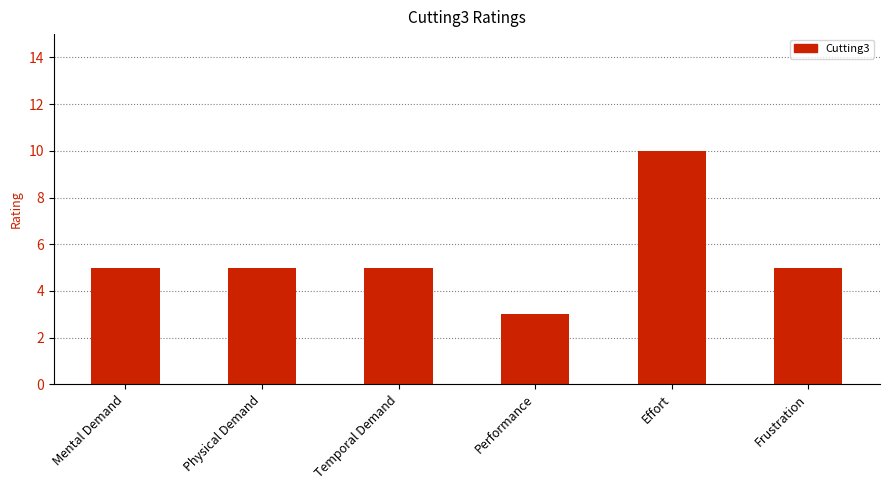

Which has a higher value, Effort or Temporal Demand?

Effort